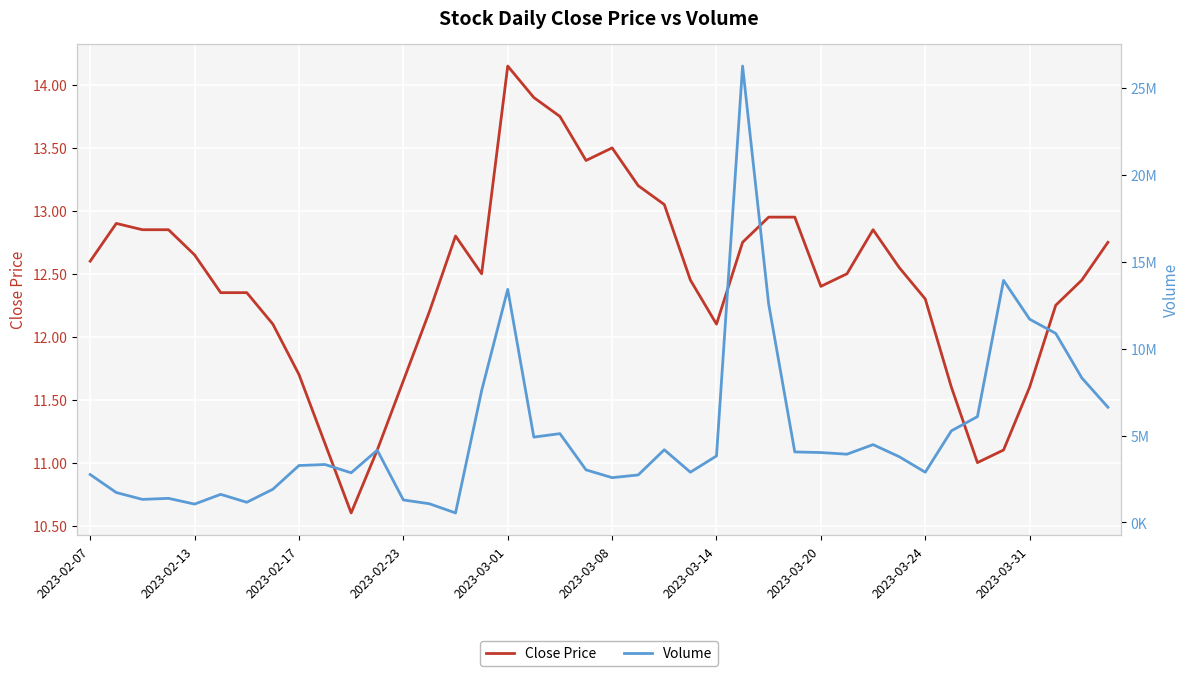

Where does the Close Price series first go above 12?

2023-02-07